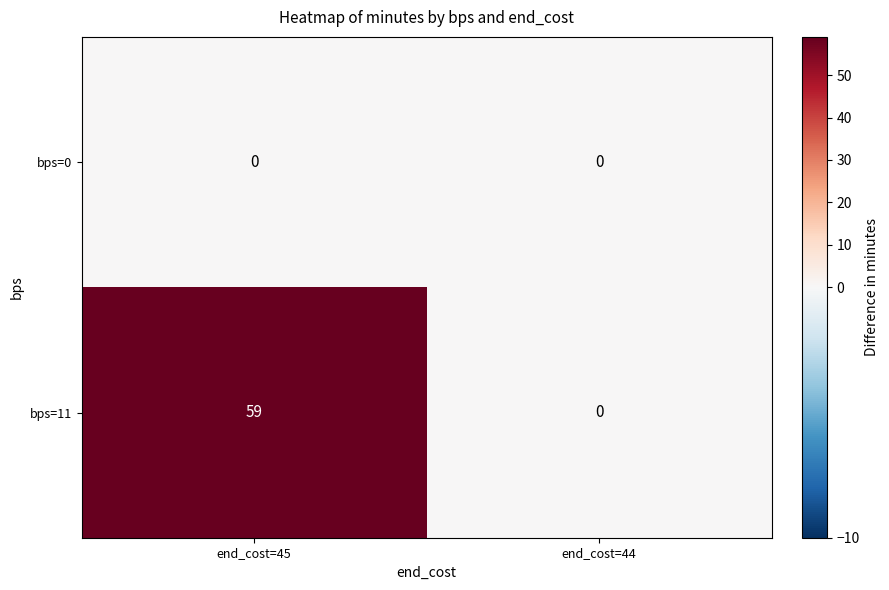

The value of bps=0 at end_cost=44 is 0. True or false?

True